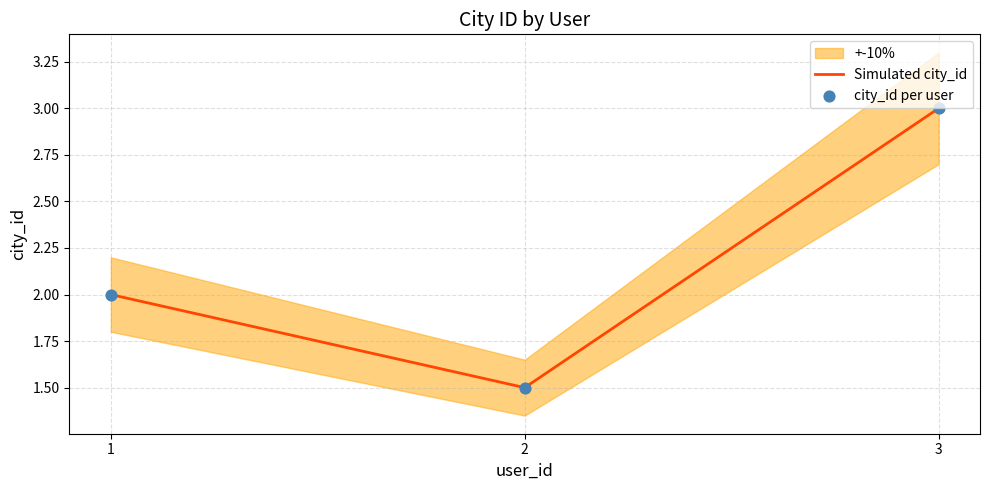

At which label does Simulated city_id reach its peak?

3